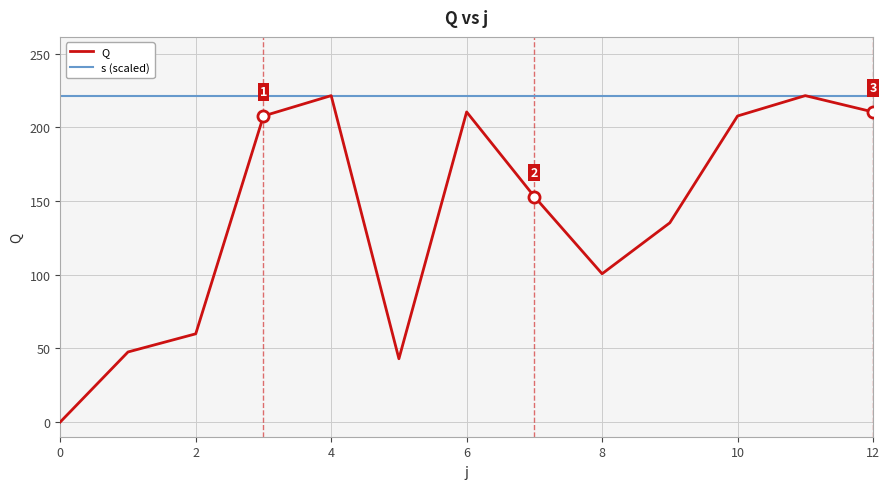

List the series in order of their overall mean, highest first.

s (scaled), Q